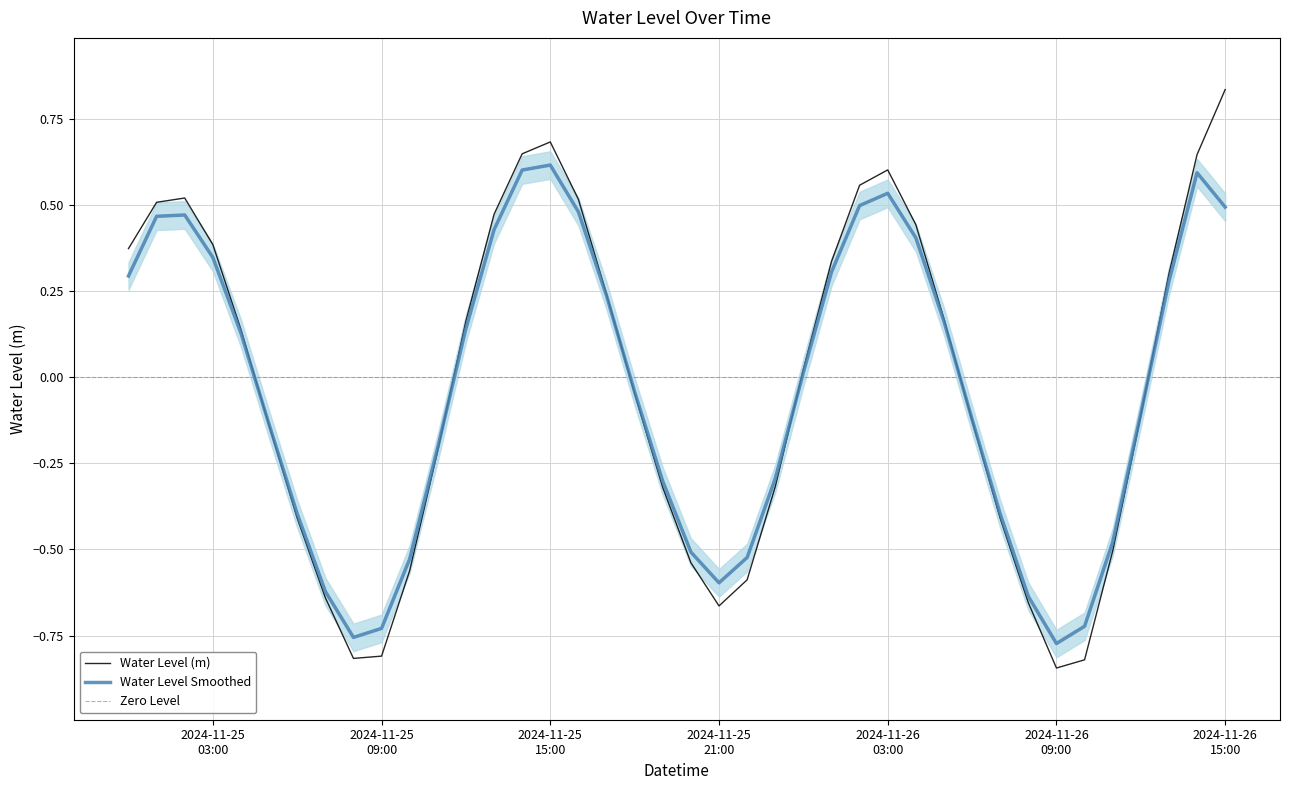

How many points are higher than both their immediate neighbors (excluding endpoints)?

3